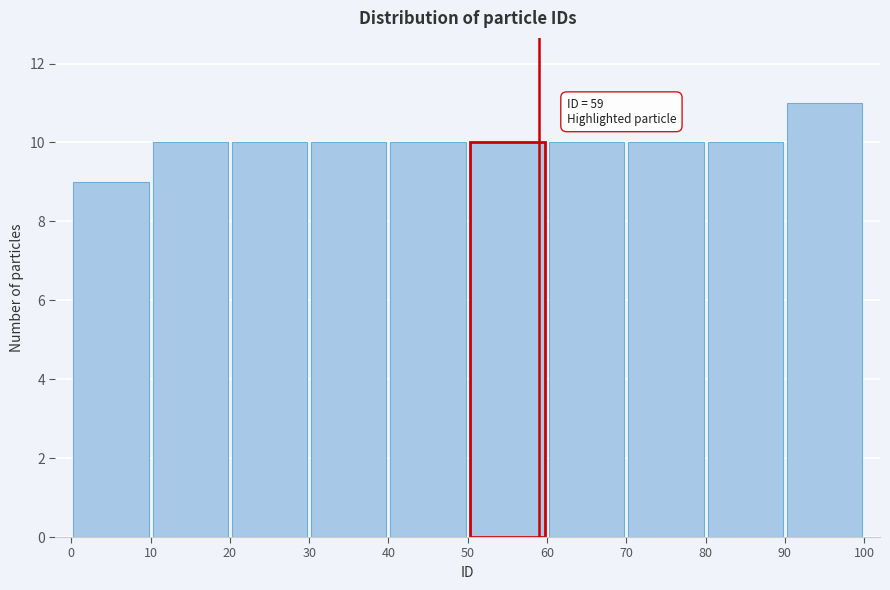

Over which range of the x-axis is the bar tallest?

90 to 100